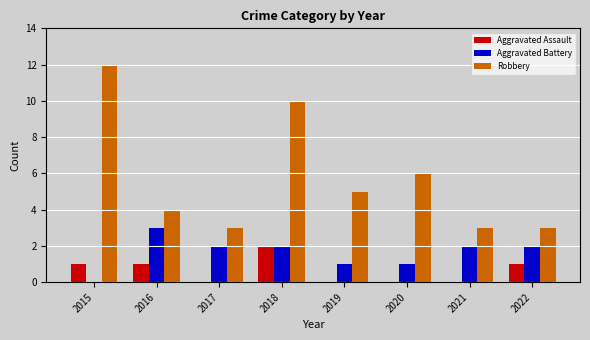

Is the value of Aggravated Battery at 2016 greater than the value of Robbery at 2018?

No